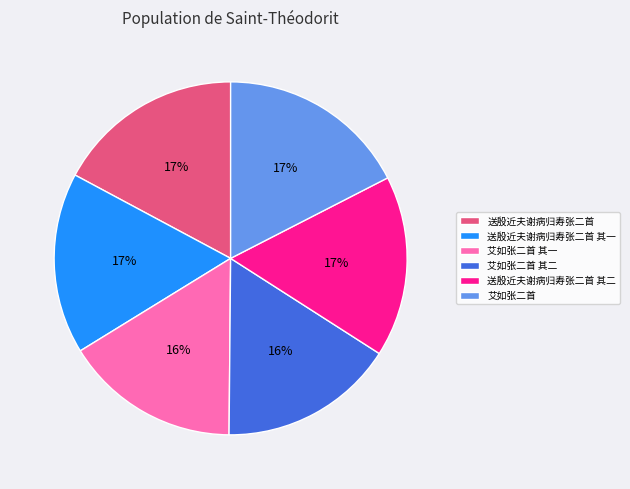

Is there a majority slice in this chart?

No